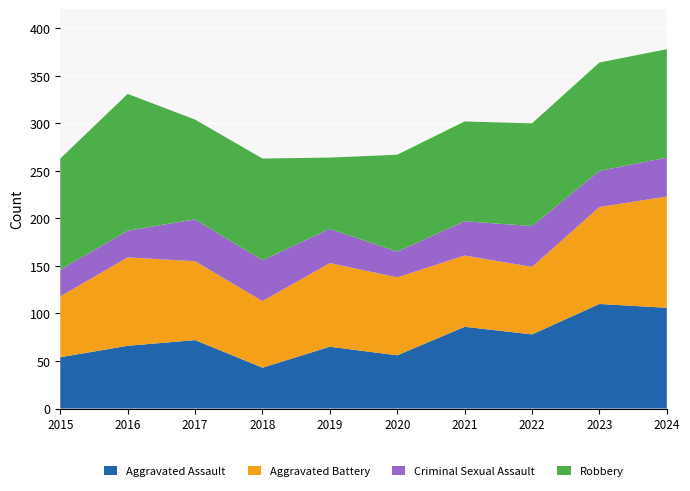

Reading left to right, transcribe all the data shown in this chart.

Aggravated Assault: 2015=54	2016=66	2017=72	2018=43	2019=65	2020=56	2021=86	2022=78	2023=110	2024=106
Aggravated Battery: 2015=64	2016=93	2017=83	2018=70	2019=88	2020=82	2021=75	2022=71	2023=102	2024=117
Criminal Sexual Assault: 2015=28	2016=28	2017=44	2018=43	2019=36	2020=27	2021=36	2022=43	2023=38	2024=41
Robbery: 2015=117	2016=144	2017=105	2018=107	2019=75	2020=102	2021=105	2022=108	2023=114	2024=114